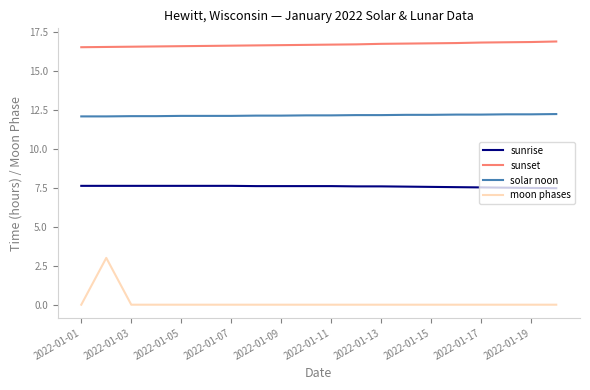

Count the number of categories in the chart.

20